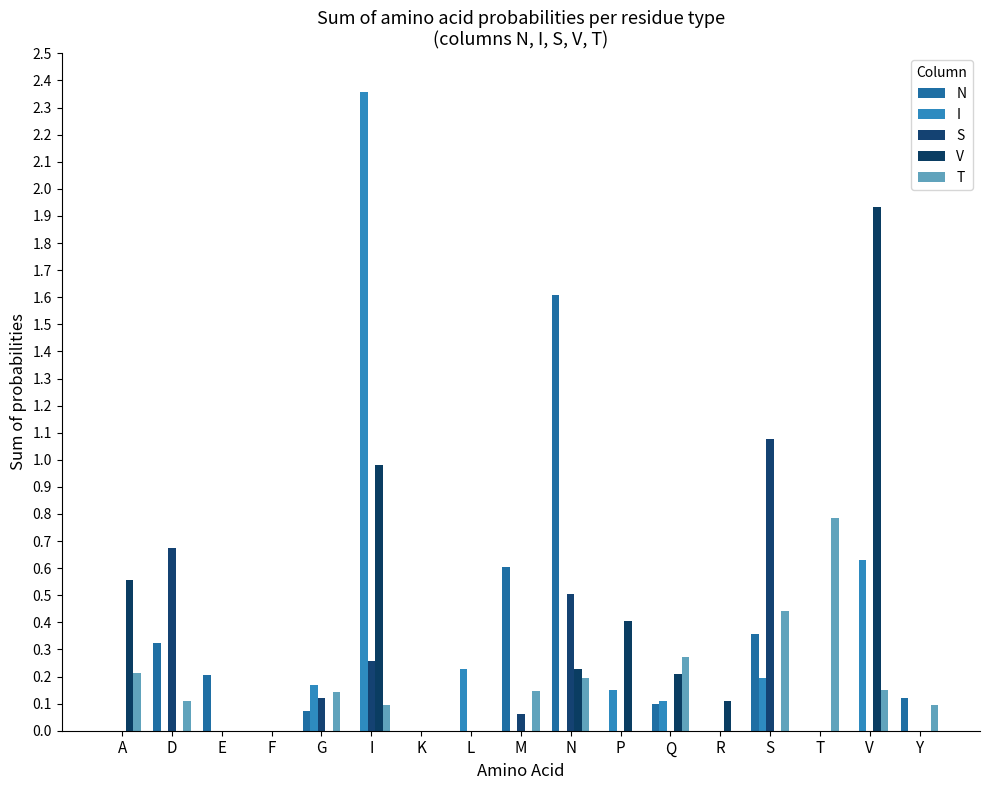

How many distinct data groups are displayed?

5